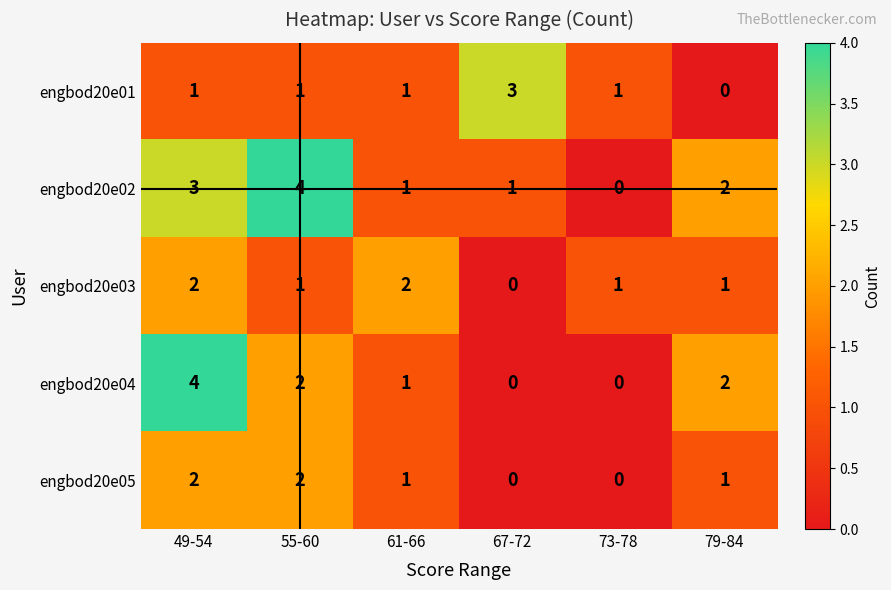

Which series changed the most between 49-54 and 67-72?

engbod20e04